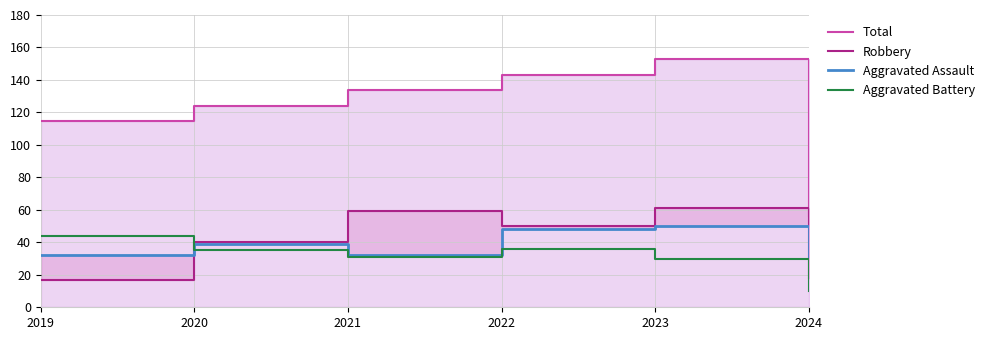

Is it true that Aggravated Battery equals 36 at 2022?

True